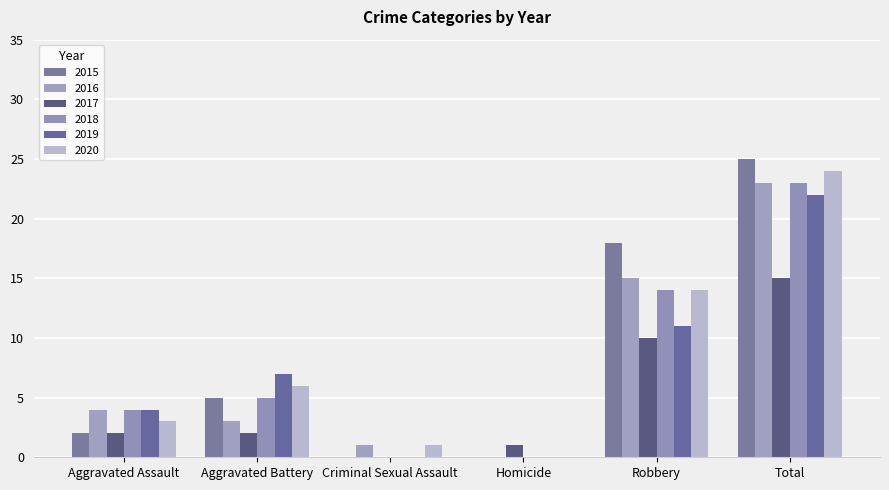

What is the maximum value for 2017?

15